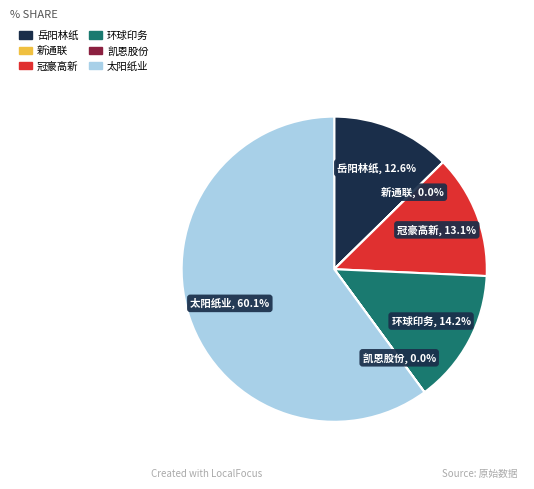

Which slice is the largest?

太阳纸业